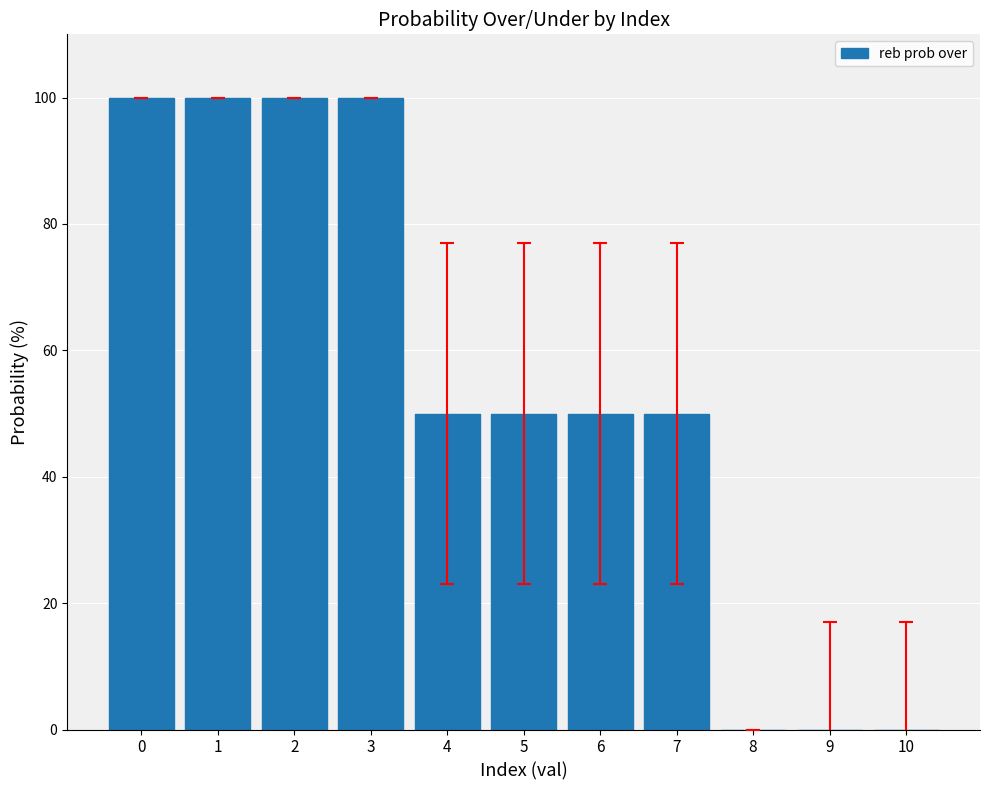

What is the sum of the values at 3 and 7?

150